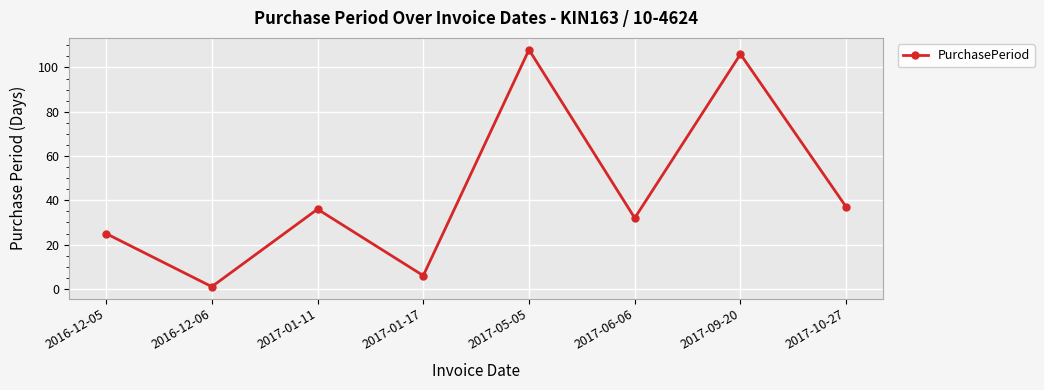

How many interior local valleys (lower than both neighbors) does the data have?

3